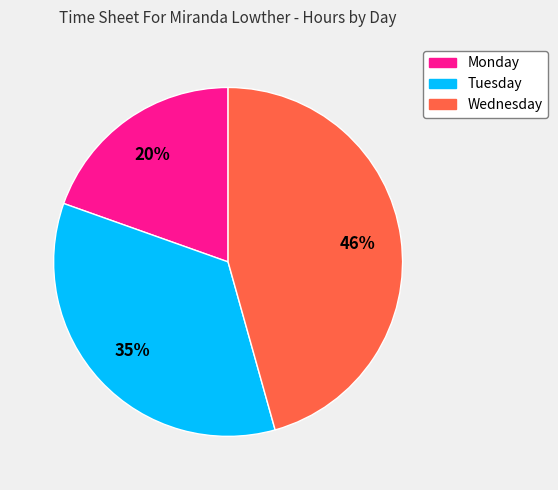

Is it true that Tuesday is 49% of the pie?

False